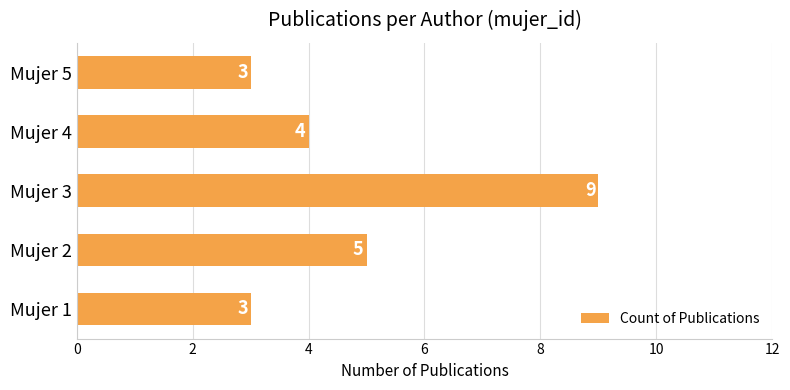

Approximately how many times larger is the value at Mujer 4 compared to Mujer 5?

1.3